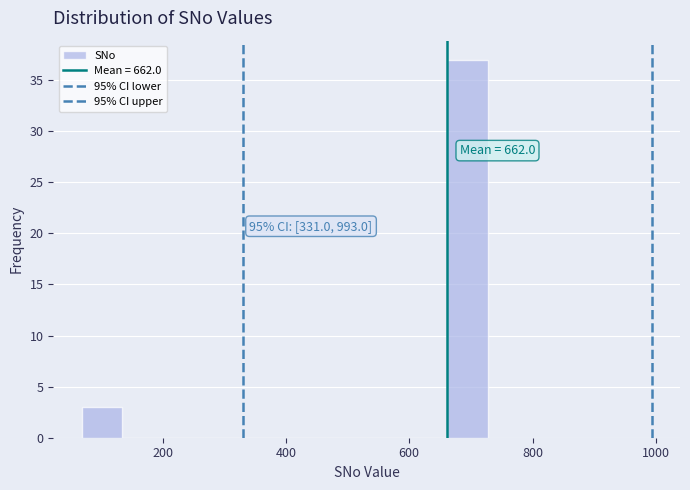

Around what value on the x-axis is the tallest bar? Give the approximate position of its centre, as read against the axis.

700